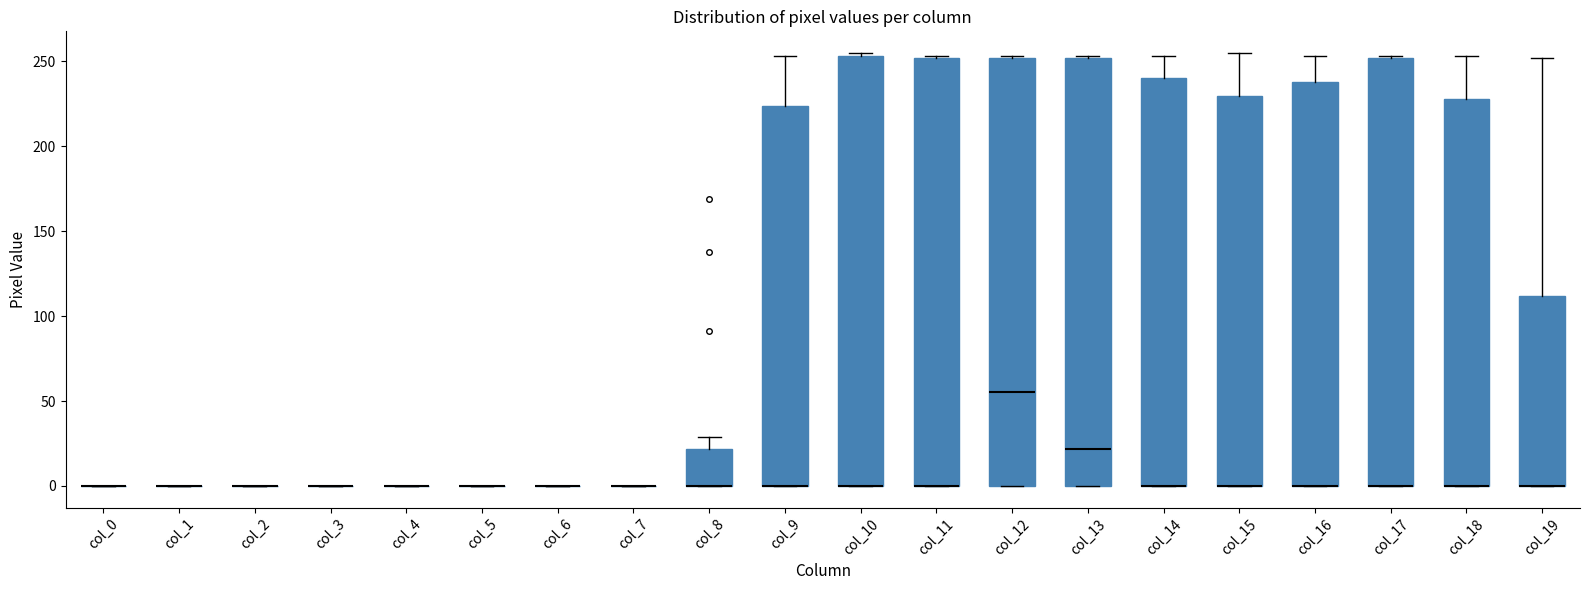

Reading left to right, read every box against the y-axis: the position of its median line, the range the box covers, and the ends of its whiskers. The values are not printed on the chart, so give them approximately, as read against the axis.

col_0: box collapsed to a line at 0, whiskers 0 to 0
col_1: box collapsed to a line at 0, whiskers 0 to 0
col_2: box collapsed to a line at 0, whiskers 0 to 0
col_3: box collapsed to a line at 0, whiskers 0 to 0
col_4: box collapsed to a line at 0, whiskers 0 to 0
col_5: box collapsed to a line at 0, whiskers 0 to 0
col_6: box collapsed to a line at 0, whiskers 0 to 0
col_7: box collapsed to a line at 0, whiskers 0 to 0
col_8: median 0 (drawn on the box's lower edge), box 0 to 20, whiskers 0 to 30
col_9: median 0 (drawn on the box's lower edge), box 0 to 225, whiskers 0 to 255
col_10: median 0 (drawn on the box's lower edge), box 0 to 255, whiskers 0 to 255 (just above the box's upper edge)
col_11: median 0 (drawn on the box's lower edge), box 0 to 250, whiskers 0 to 255
col_12: median 55, box 0 to 250, whiskers 0 to 255
col_13: median 20, box 0 to 250, whiskers 0 to 255
col_14: median 0 (drawn on the box's lower edge), box 0 to 240, whiskers 0 to 255
col_15: median 0 (drawn on the box's lower edge), box 0 to 230, whiskers 0 to 255
col_16: median 0 (drawn on the box's lower edge), box 0 to 240, whiskers 0 to 255
col_17: median 0 (drawn on the box's lower edge), box 0 to 250, whiskers 0 to 255
col_18: median 0 (drawn on the box's lower edge), box 0 to 230, whiskers 0 to 255
col_19: median 0 (drawn on the box's lower edge), box 0 to 110, whiskers 0 to 250